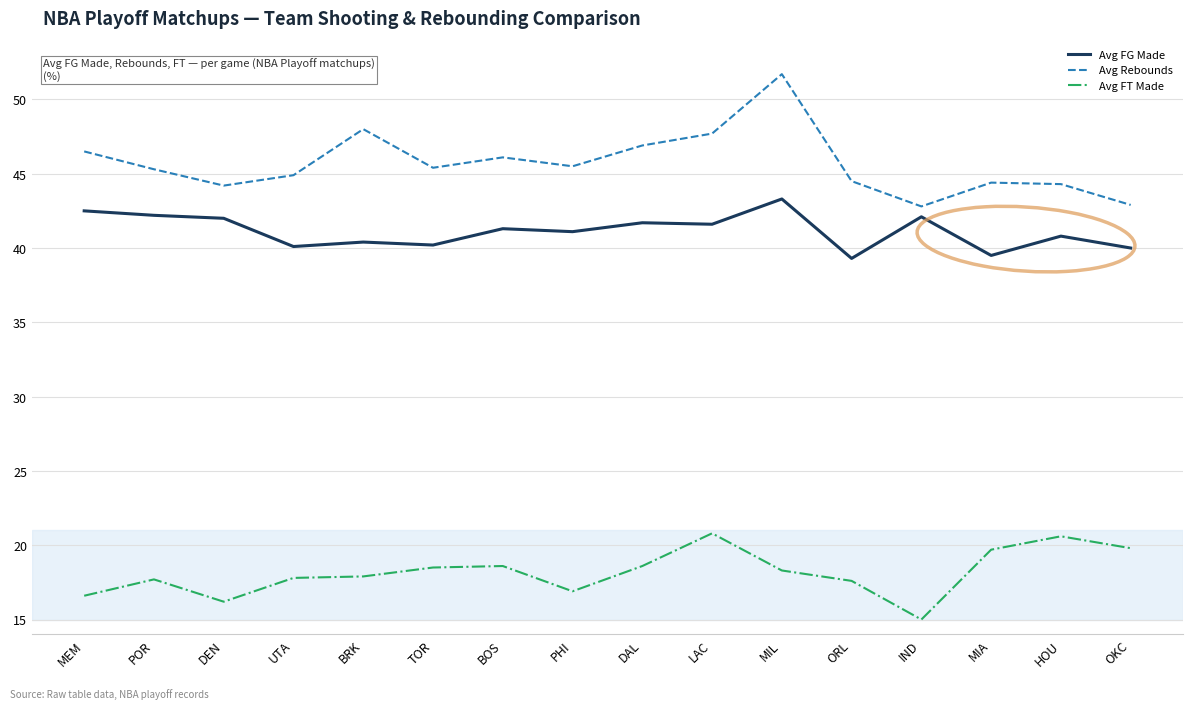

True or false: Avg FT Made and Avg Rebounds cross at least once.

False